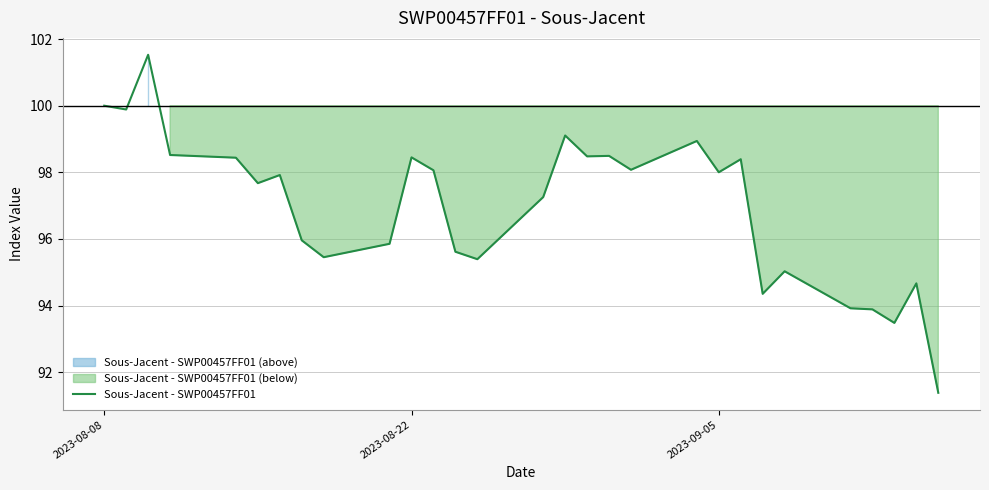

True or false: there are more than 0 points higher than both neighbors.

True